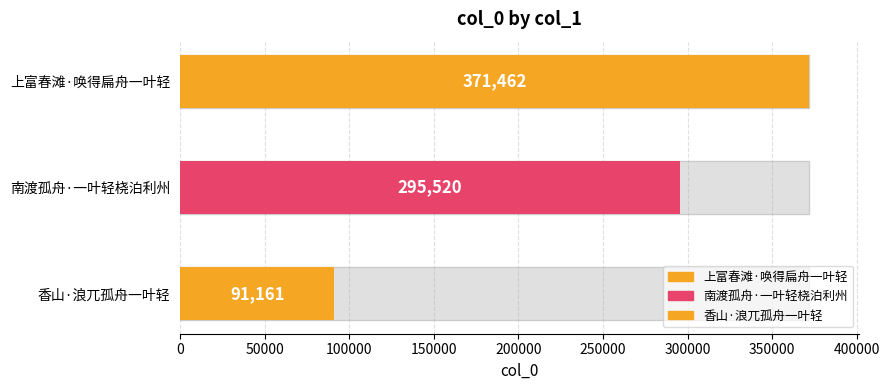

Which label corresponds to the largest value in the chart?

上富春滩·唤得扁舟一叶轻